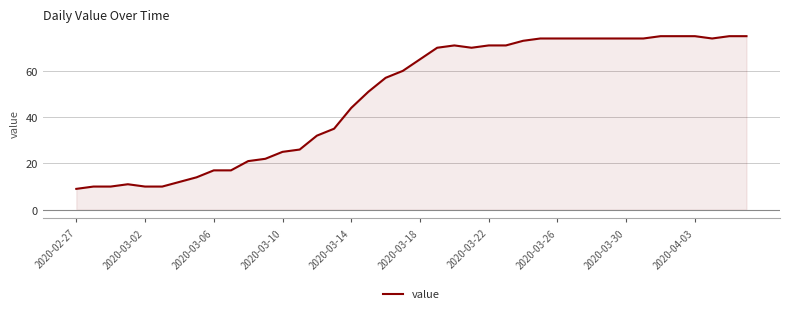

What is the smallest value displayed?

9